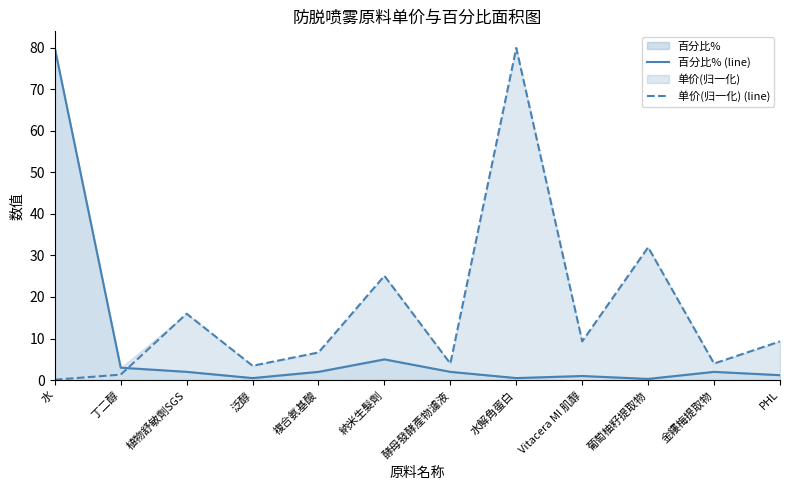

Which category has the lowest value in the 百分比% (line) series?

葡萄柚籽提取物